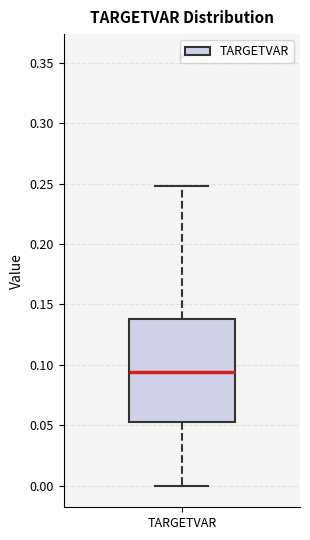

Read this box plot against the y-axis: the position of the median line, the range covered by the box, and the ends of both whiskers. The values are not printed on the chart, so give them approximately, as read against the axis.

median 0.095, box 0.055 to 0.140, whiskers 0.000 to 0.250